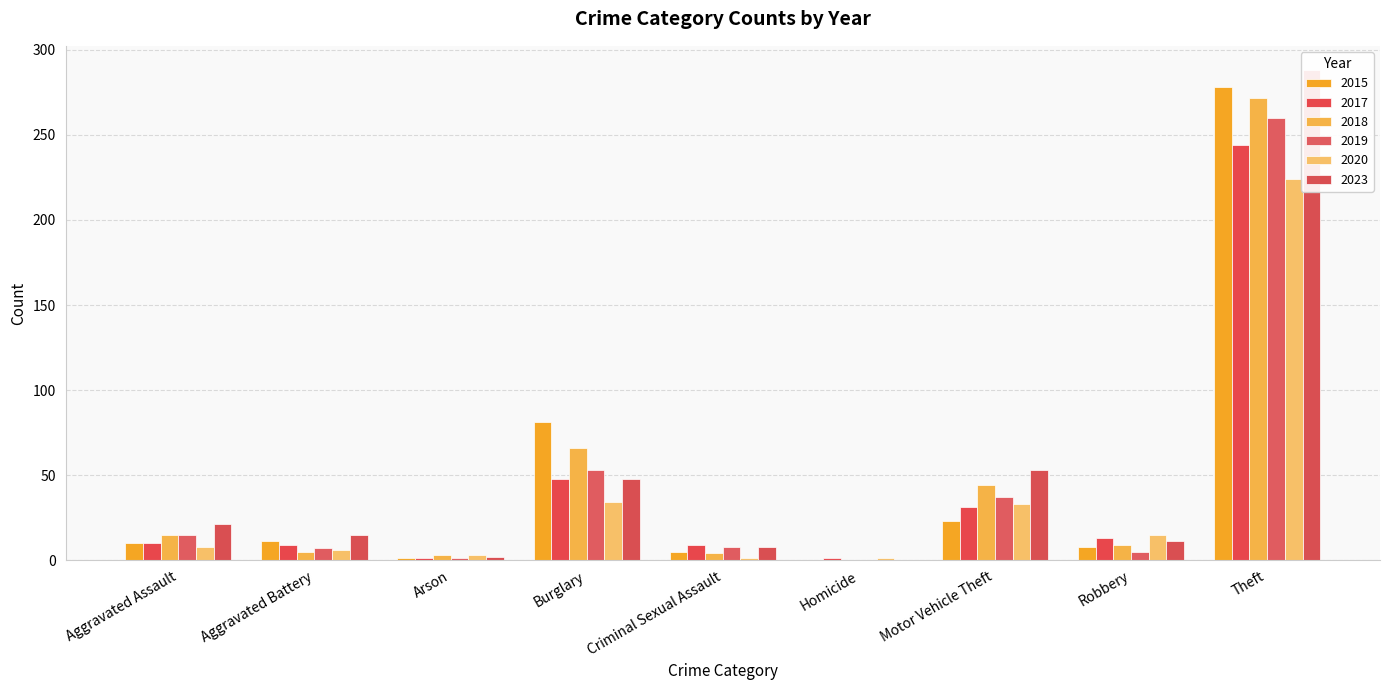

The 2018 series shows 98 at Burglary. True or false?

False